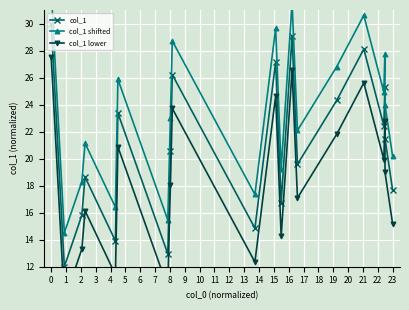

True or false: col_1 lower and col_1 shifted intersect in this chart.

False